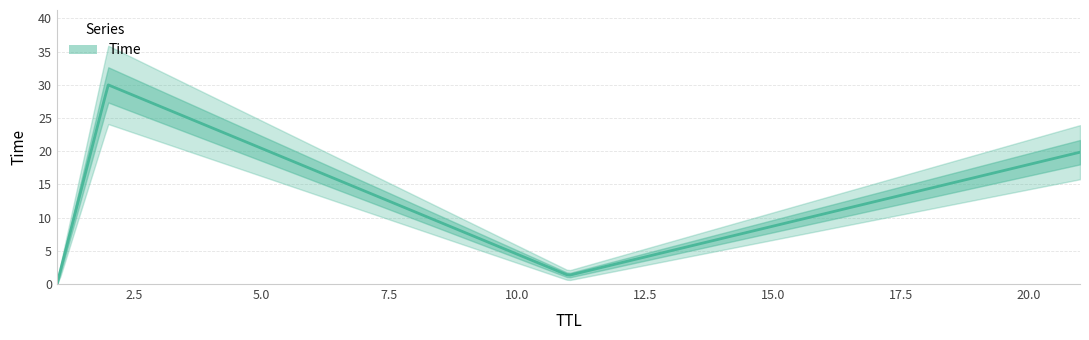

How many data points are above 19?

2